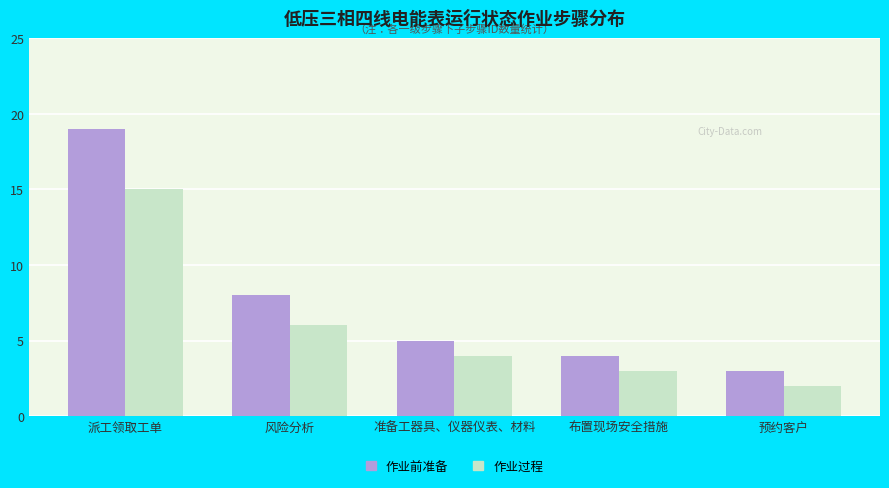

What is the greatest value displayed?

19